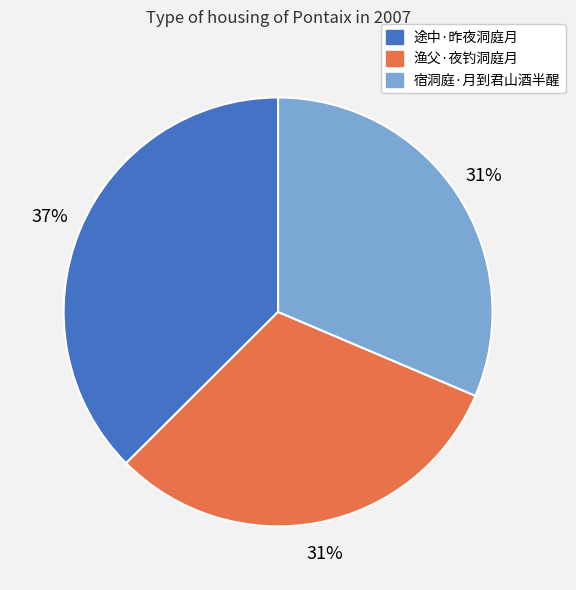

True or false: 渔父·夜钓洞庭月 accounts for 40% of the total.

False